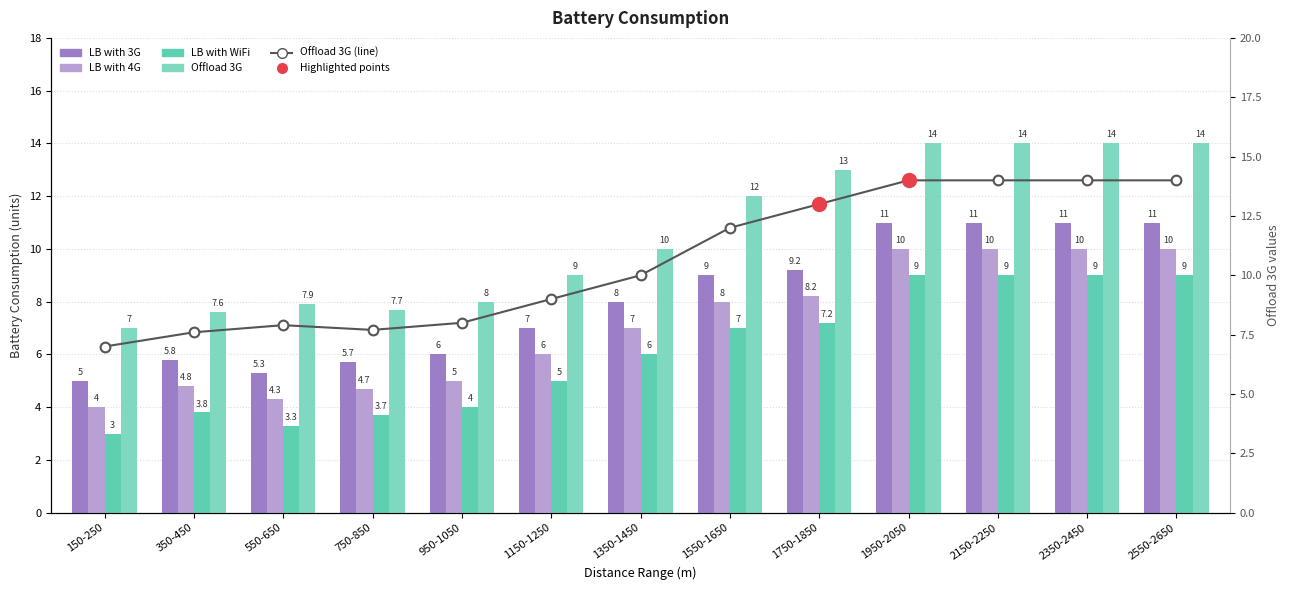

Which series changed the most between 350-450 and 1150-1250?

Offload 3G